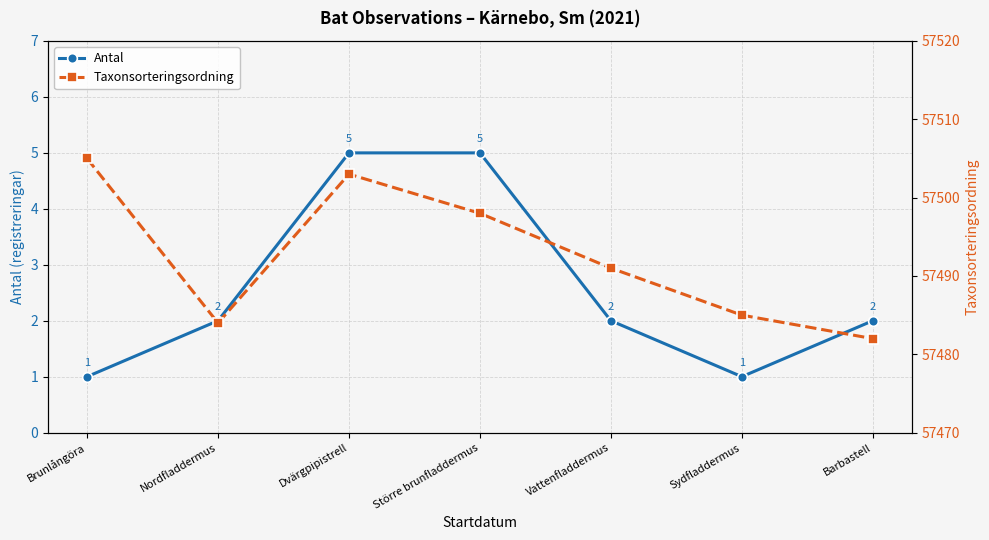

At how many categories does at least one series exceed 29430?

7